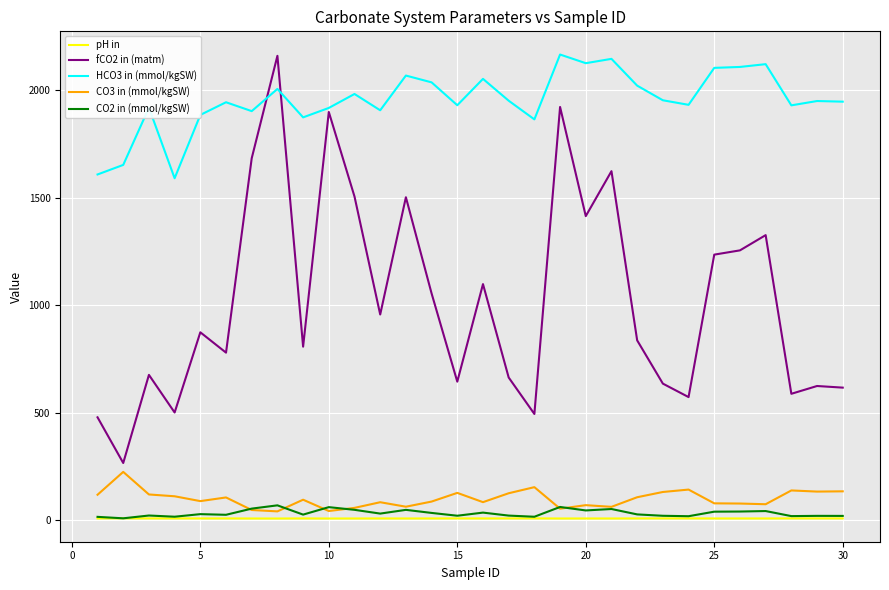

Which series has the widest spread of values?

fCO2 in (matm)